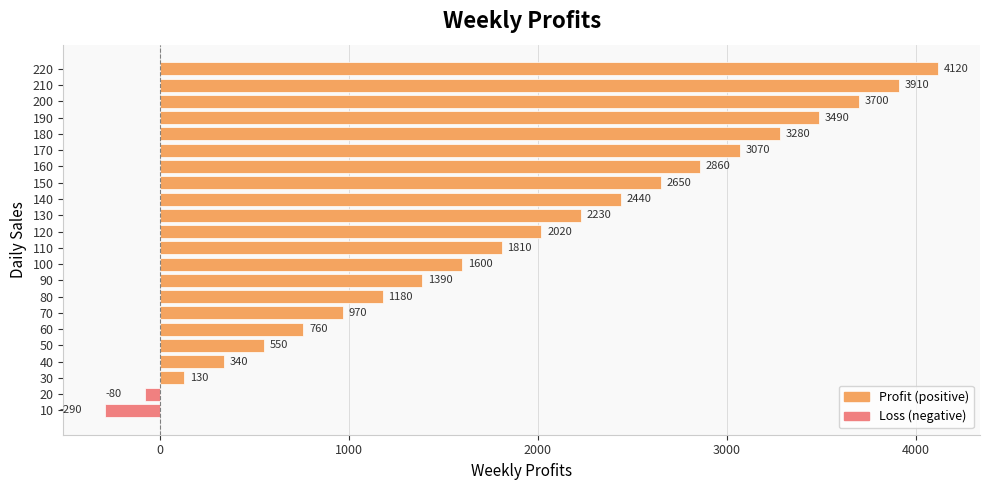

What is the average value?

1915